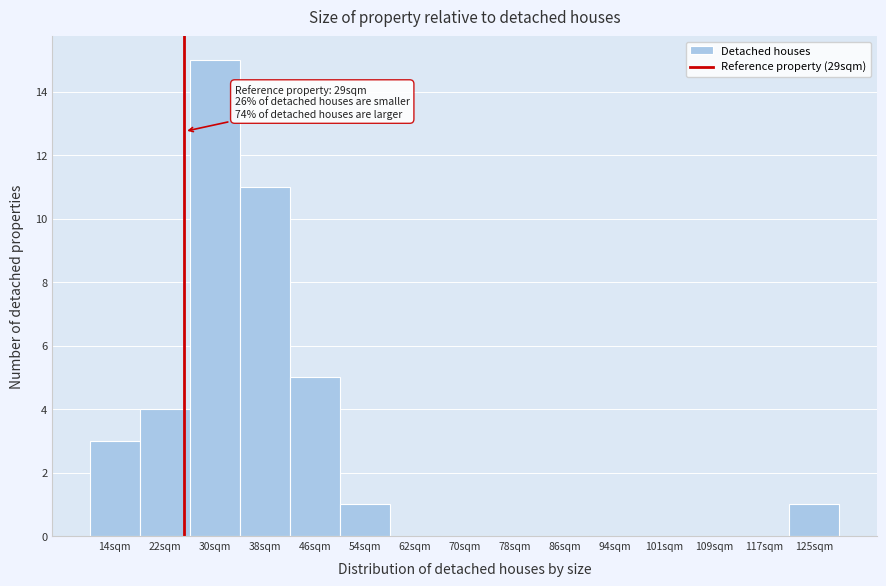

Reading right to left, what are all the values shown in this chart?

125sqm=1	117sqm=0	109sqm=0	101sqm=0	94sqm=0	86sqm=0	78sqm=0	70sqm=0	62sqm=0	54sqm=1	46sqm=5	38sqm=11	30sqm=15	22sqm=4	14sqm=3